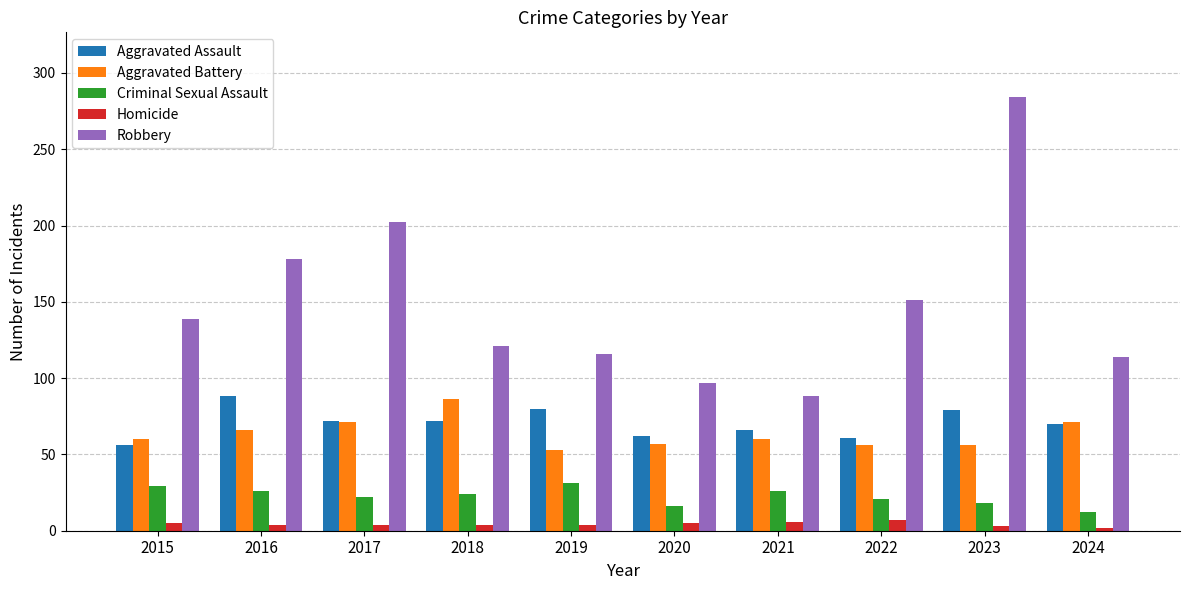

What is the highest value of the Aggravated Assault series?

88